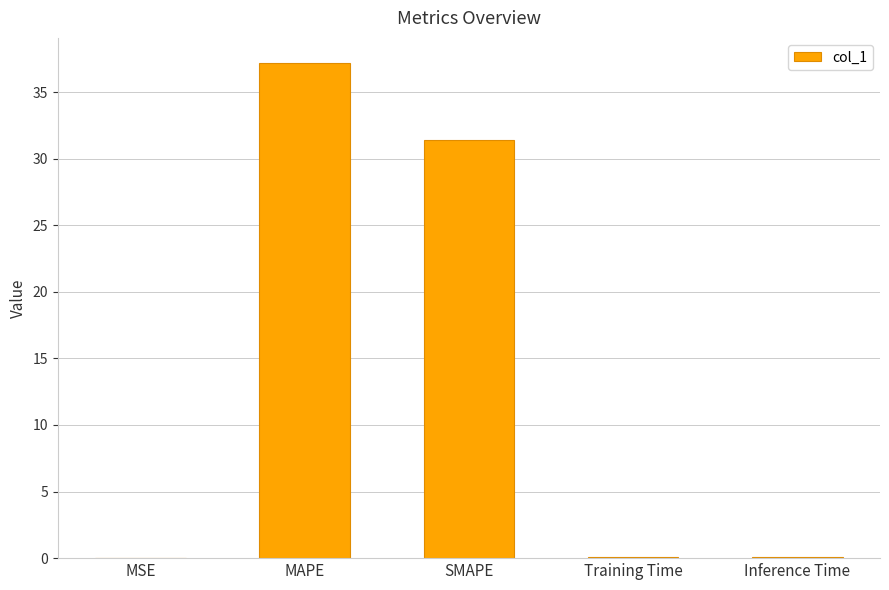

The chart shows a value of 0.0 at MSE. True or false?

True